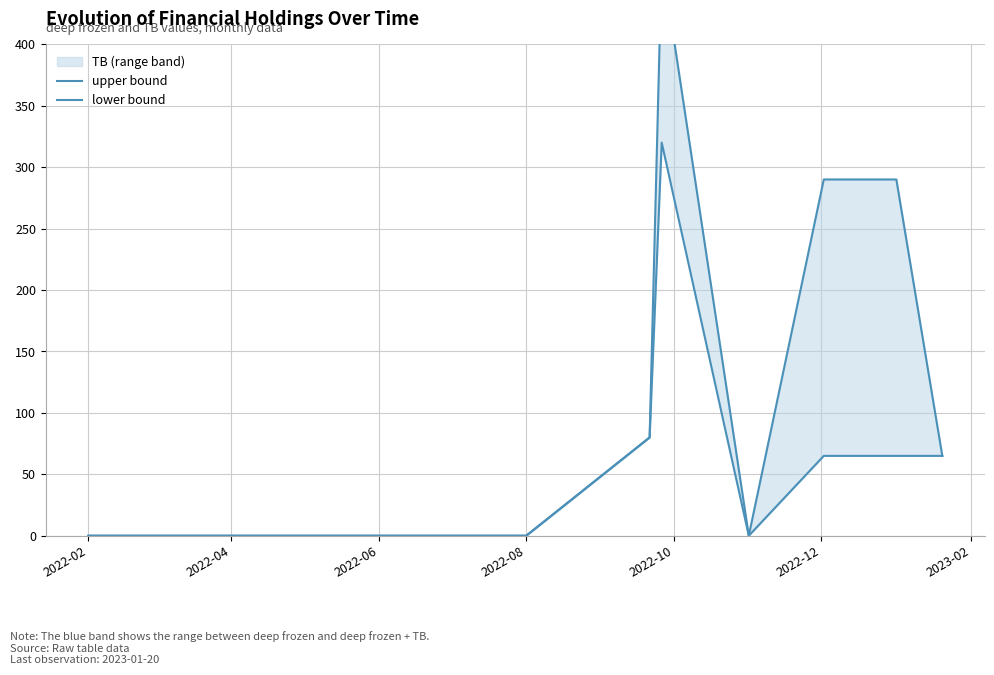

True or false: lower bound and upper bound cross at least once.

False